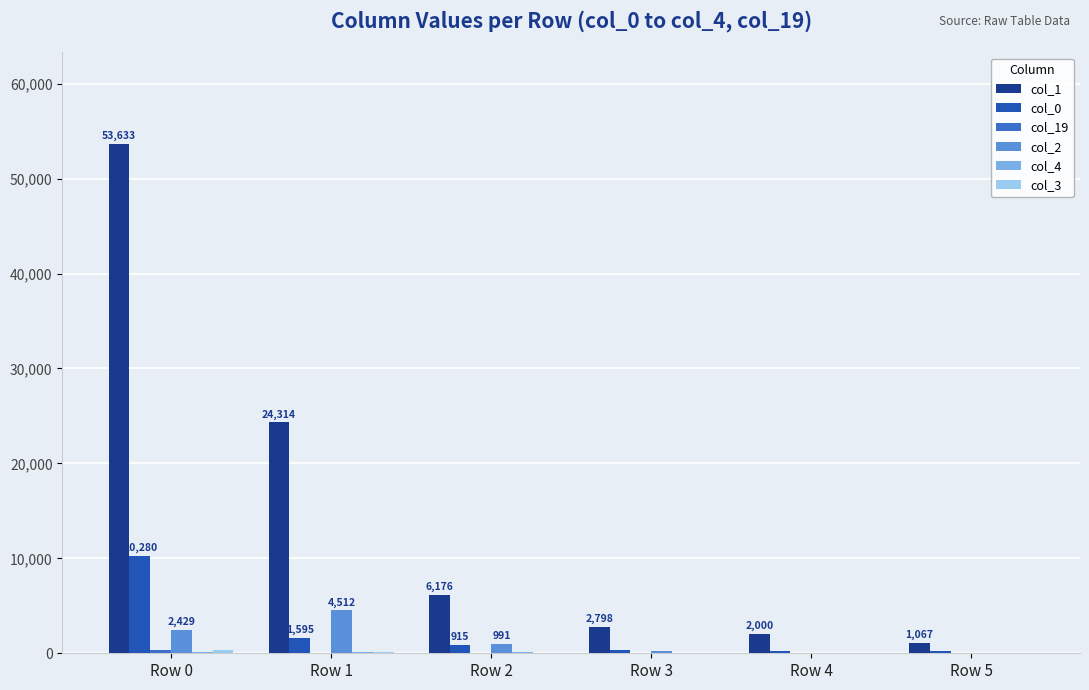

Which category has the highest value in the col_1 series?

Row 0